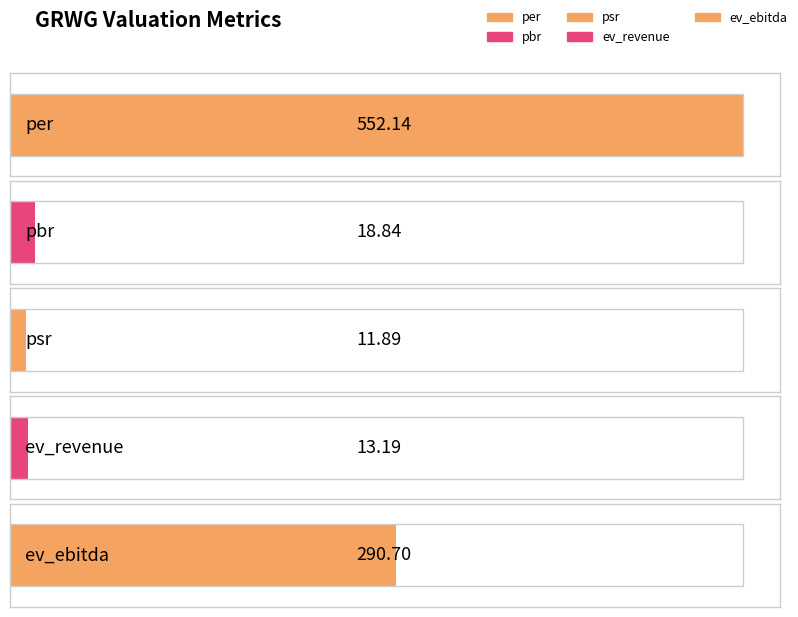

What is the maximum value shown in the chart?

552.1